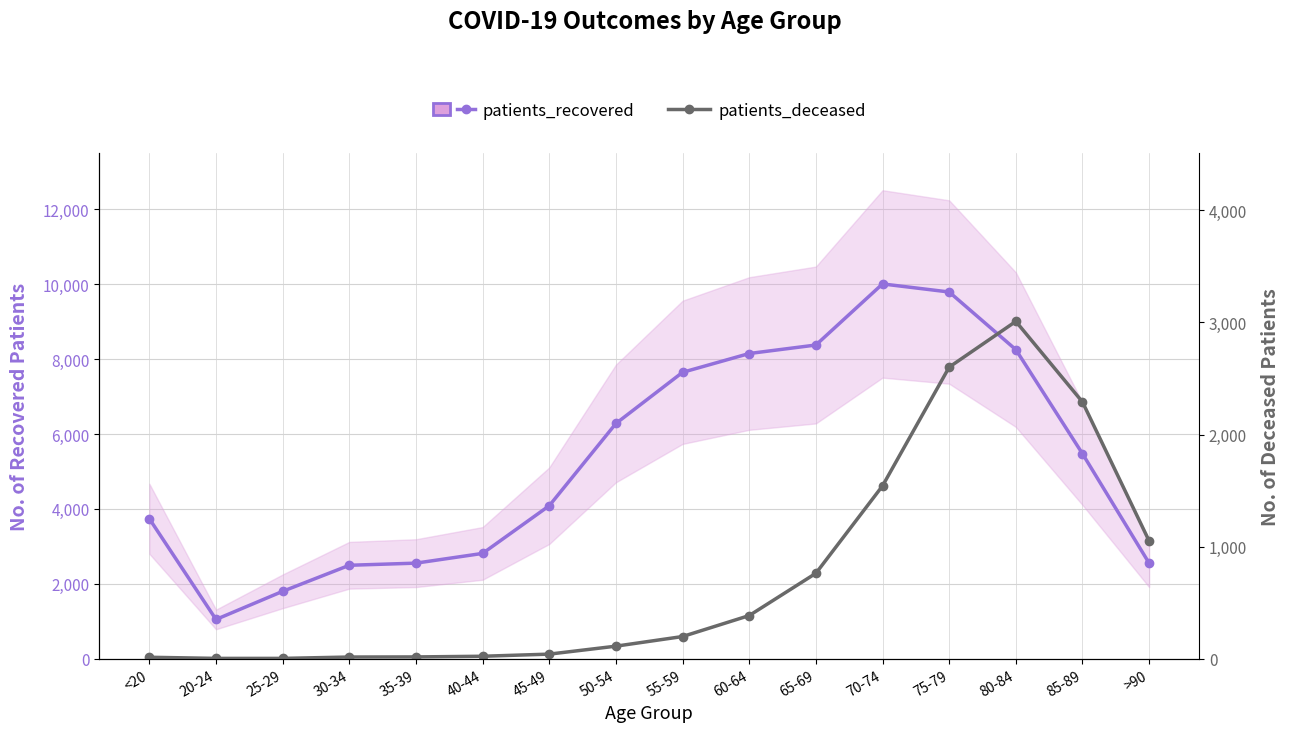

What is the approximate value of patients_recovered at 55-59, to the nearest 50?

7650